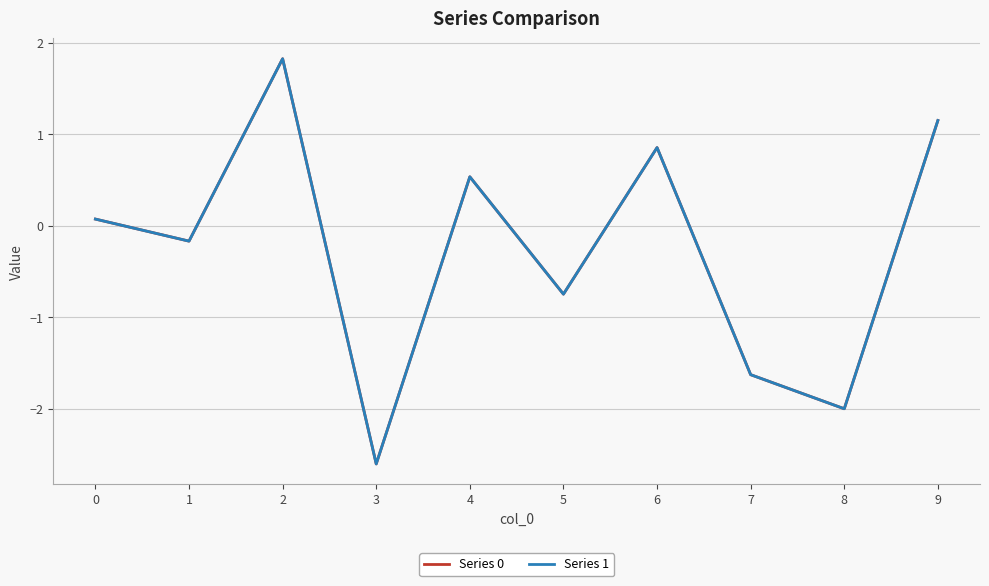

Between 1 and 9, which series saw the biggest shift?

Series 0